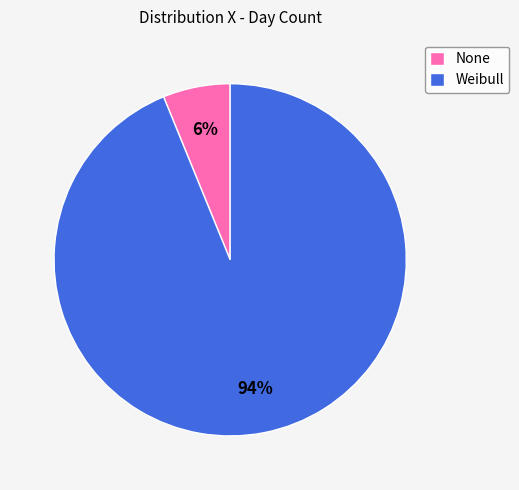

To the nearest percent, what is the difference between the Weibull and None slice percentages?

88%